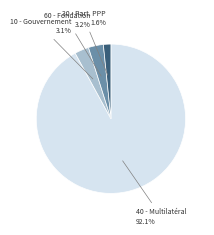

How many slices are in this pie chart?

4